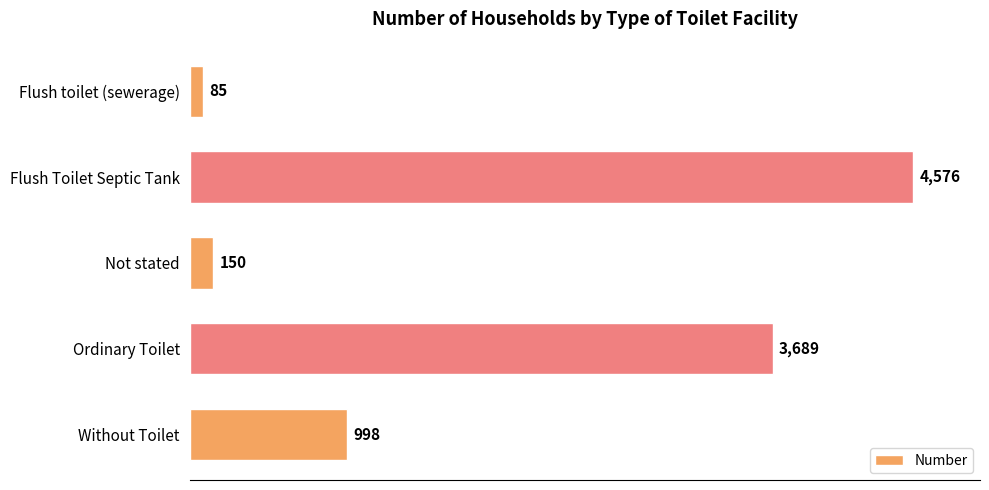

What is the value of the 4th bar from the top?

3689